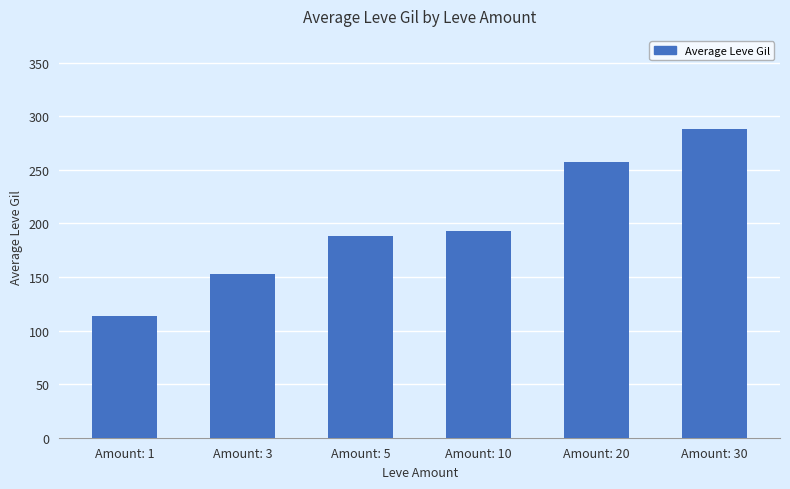

How many bars are there in total?

6